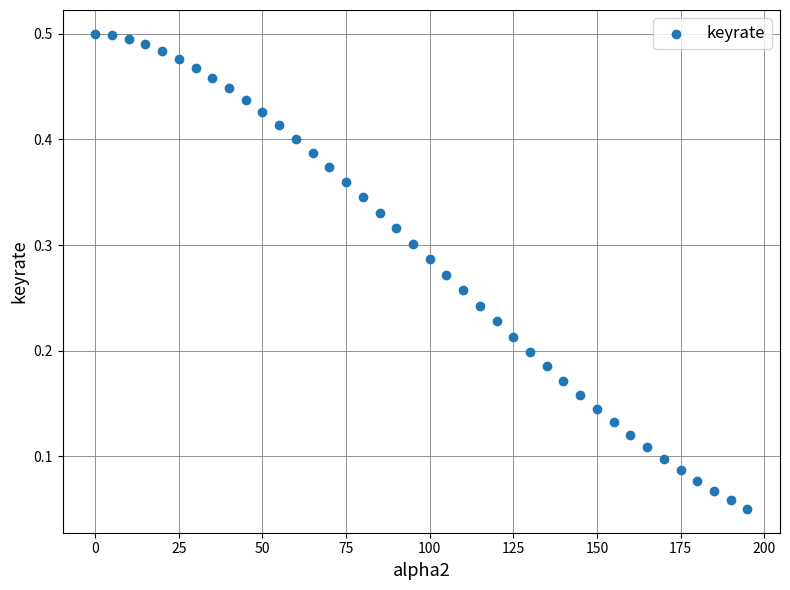

What is the range of X values (max minus min)?

195.0